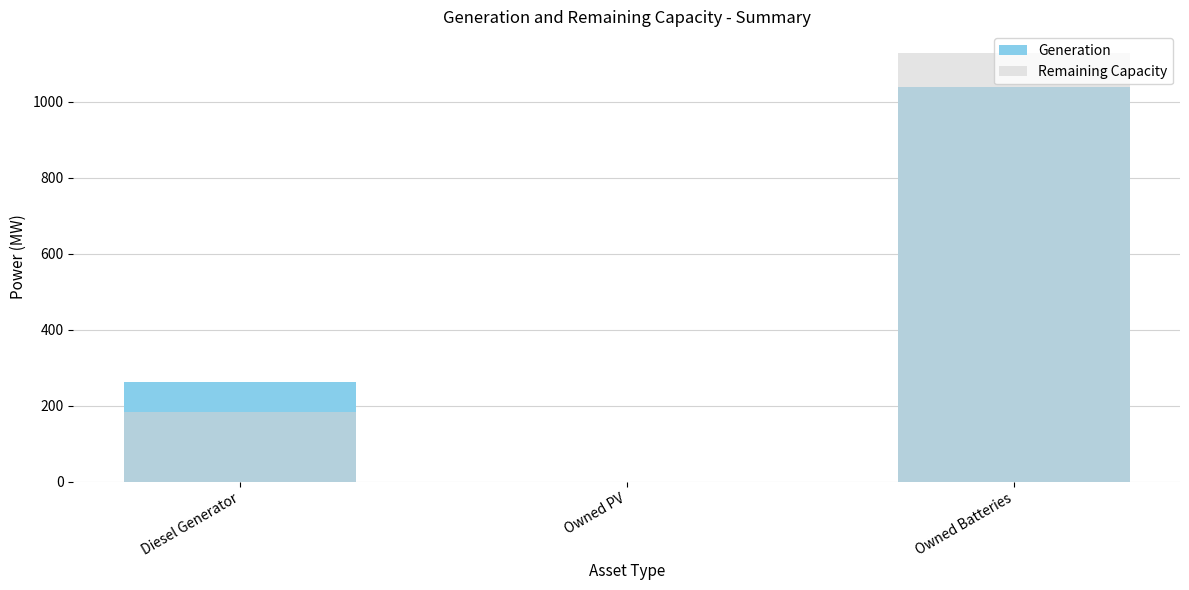

Which series has the largest range (max minus min)?

Remaining Capacity